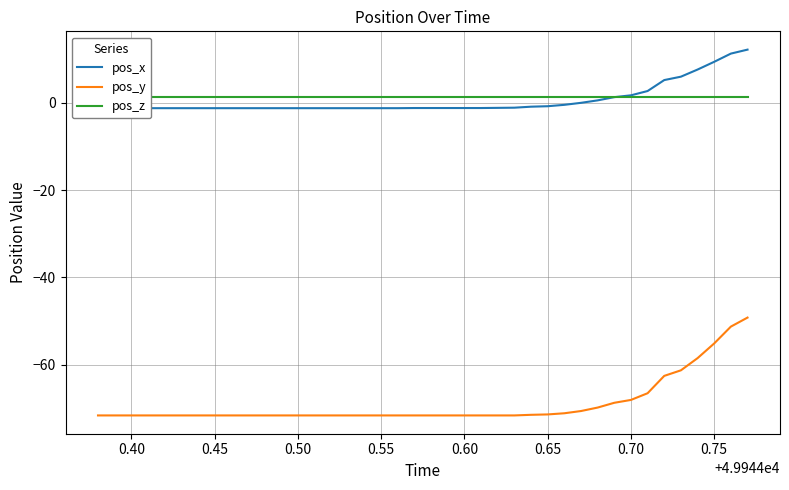

True or false: pos_y and pos_z intersect in this chart.

False